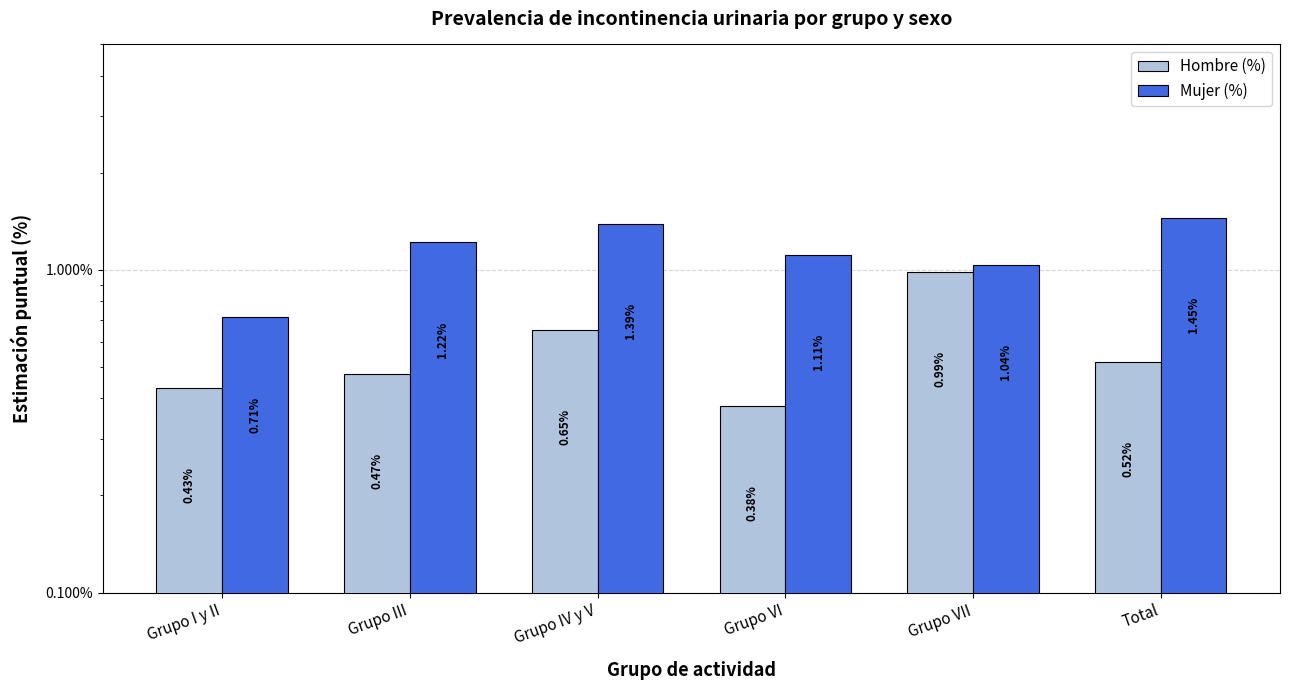

What are all the series names shown in the legend?

Hombre (%), Mujer (%)